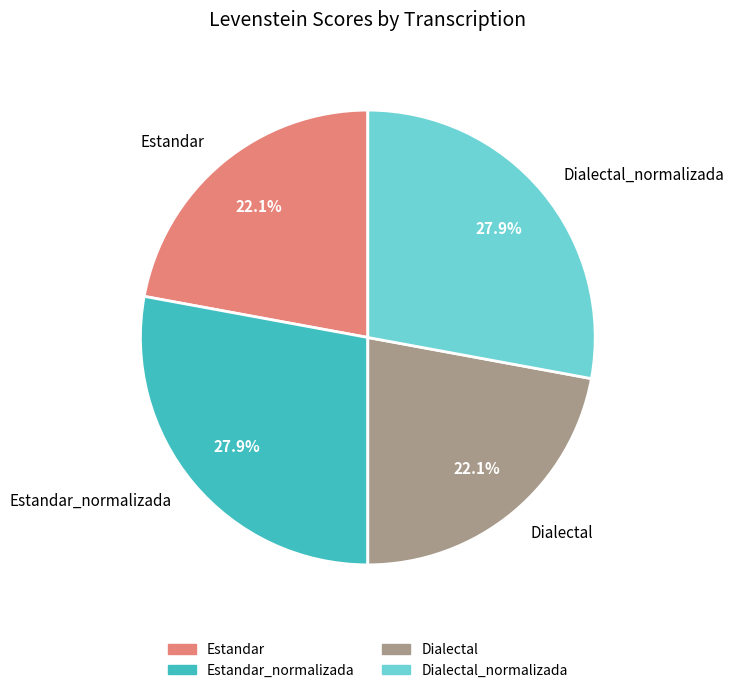

Approximately how many times larger is the value at Estandar compared to Dialectal_normalizada?

0.8